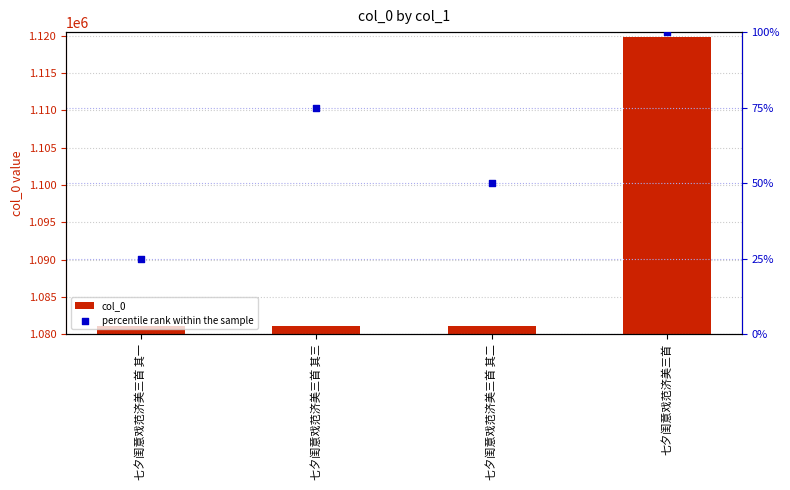

What are all the series names shown in the legend?

col_0, percentile rank within the sample